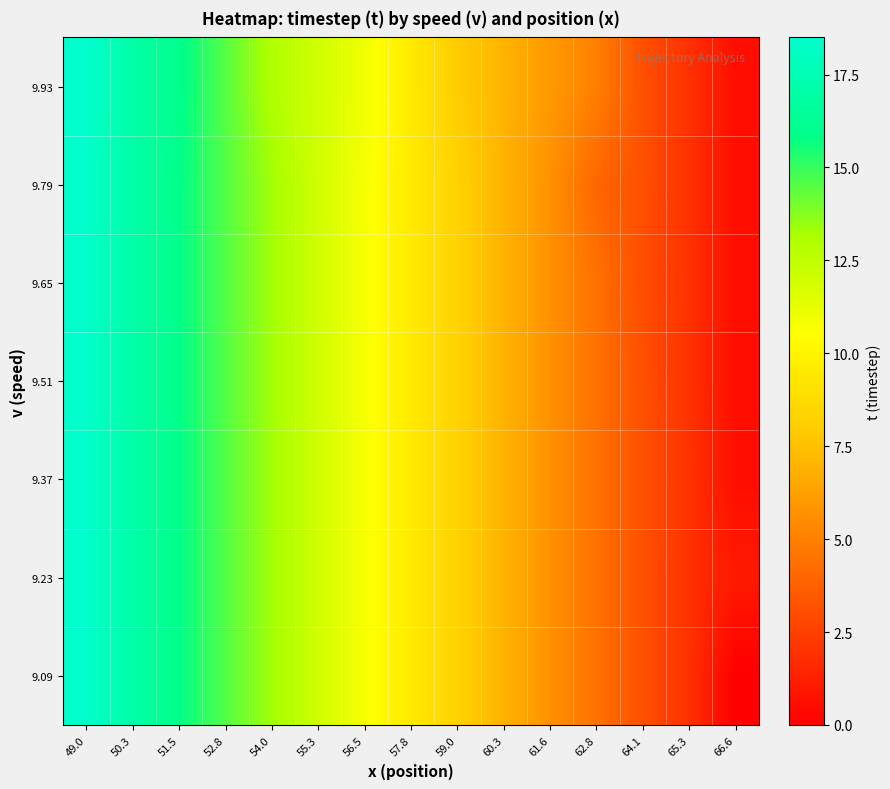

Reading right to left, what are all the values shown in this chart?

9.09: 66.6=0.0	65.3=1.9	64.1=3.1	62.8=4.4	61.6=5.7	60.3=7.0	59.0=8.3	57.8=9.5	56.5=10.8	55.3=12.0	54.0=13.3	52.8=14.5	51.5=15.9	50.3=17.1	49.0=18.4
9.23: 66.6=1.0	65.3=1.9	64.1=3.1	62.8=4.4	61.6=5.7	60.3=7.0	59.0=8.3	57.8=9.5	56.5=10.8	55.3=12.0	54.0=13.3	52.8=14.5	51.5=15.9	50.3=17.1	49.0=18.4
9.37: 66.6=0.6	65.3=2.0	64.1=3.1	62.8=4.4	61.6=5.7	60.3=7.0	59.0=8.3	57.8=9.5	56.5=10.8	55.3=12.0	54.0=13.3	52.8=14.5	51.5=15.9	50.3=17.1	49.0=18.4
9.51: 66.6=0.6	65.3=1.9	64.1=3.1	62.8=4.4	61.6=5.7	60.3=7.0	59.0=8.3	57.8=9.5	56.5=10.8	55.3=12.0	54.0=13.3	52.8=14.5	51.5=15.9	50.3=17.1	49.0=18.4
9.65: 66.6=0.6	65.3=1.9	64.1=3.0	62.8=4.4	61.6=5.7	60.3=7.0	59.0=8.3	57.8=9.5	56.5=10.8	55.3=12.0	54.0=13.3	52.8=14.5	51.5=15.9	50.3=17.1	49.0=18.4
9.79: 66.6=0.6	65.3=1.9	64.1=3.1	62.8=4.0	61.6=5.7	60.3=7.0	59.0=8.3	57.8=9.5	56.5=10.8	55.3=12.0	54.0=13.3	52.8=14.5	51.5=15.9	50.3=17.1	49.0=18.4
9.93: 66.6=0.6	65.3=1.9	64.1=3.1	62.8=5.0	61.6=6.0	60.3=7.0	59.0=8.0	57.8=9.5	56.5=11.0	55.3=12.0	54.0=13.0	52.8=14.5	51.5=16.0	50.3=17.0	49.0=18.5